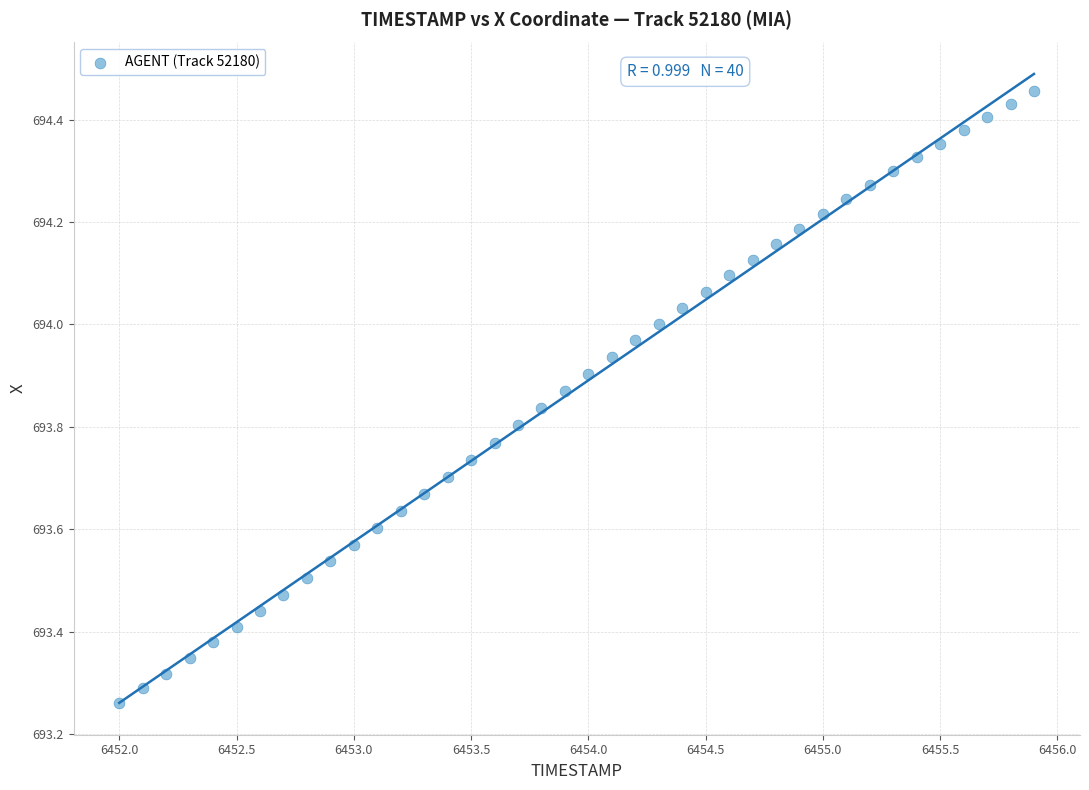

What is the range of X values (max minus min)?

3.9